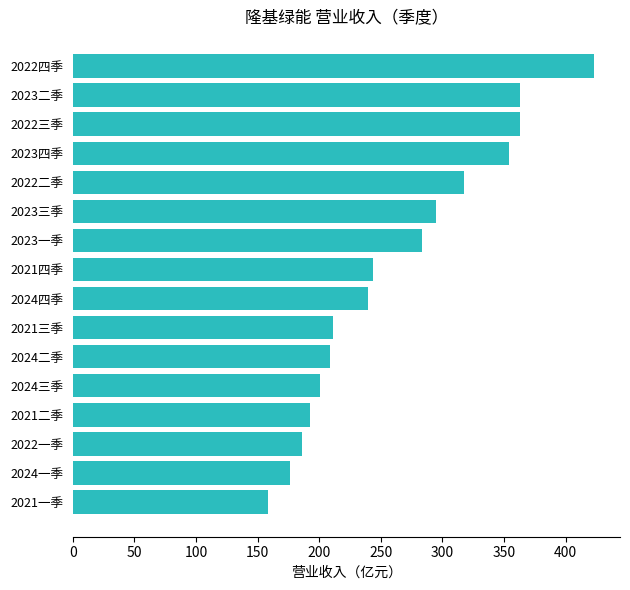

Which has a higher value, 2022一季 or 2023四季?

2023四季